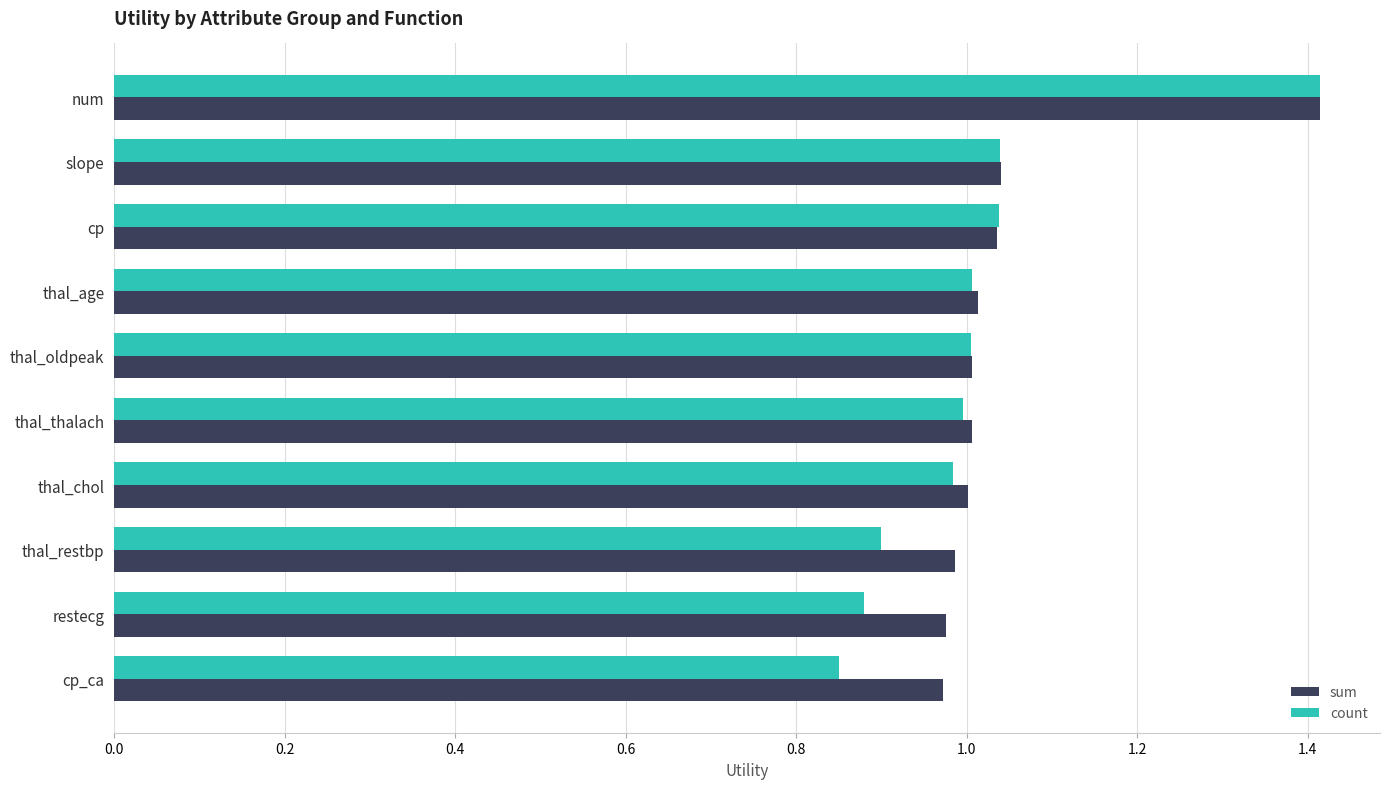

Rank the series at thal_restbp from lowest to highest value.

count, sum